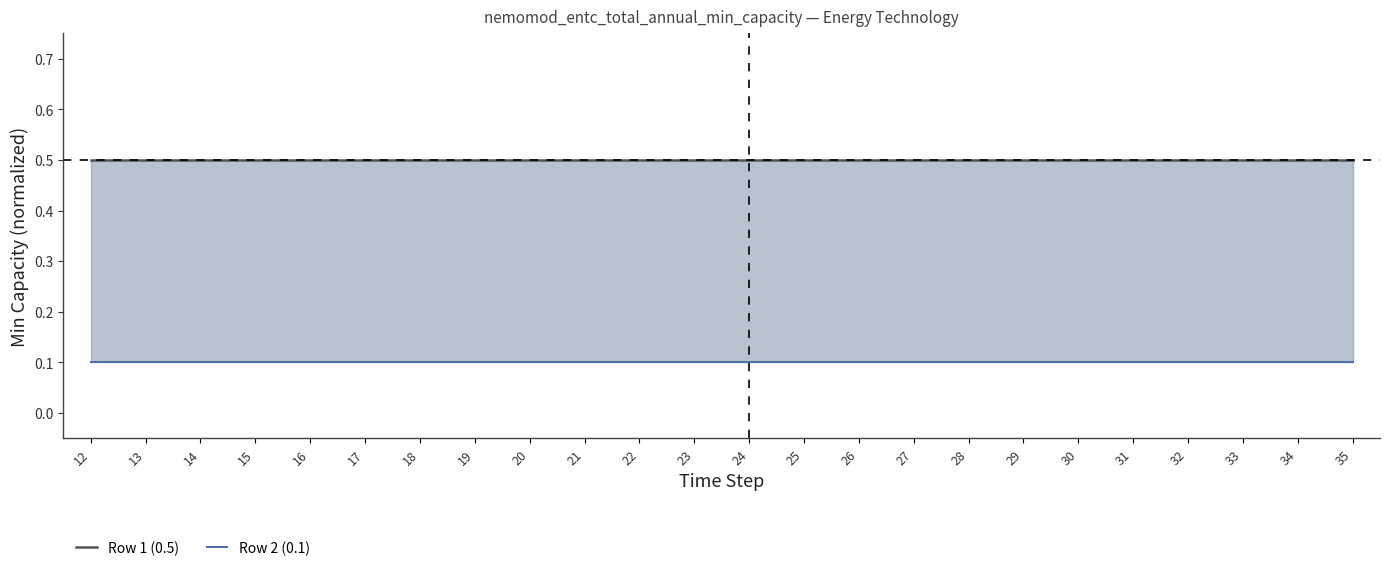

Is it true that Row 1 (0.5) equals 0.5 at 21?

True